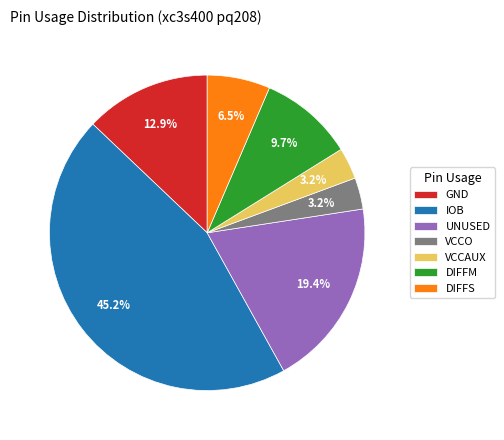

How many slices are in this pie chart?

7